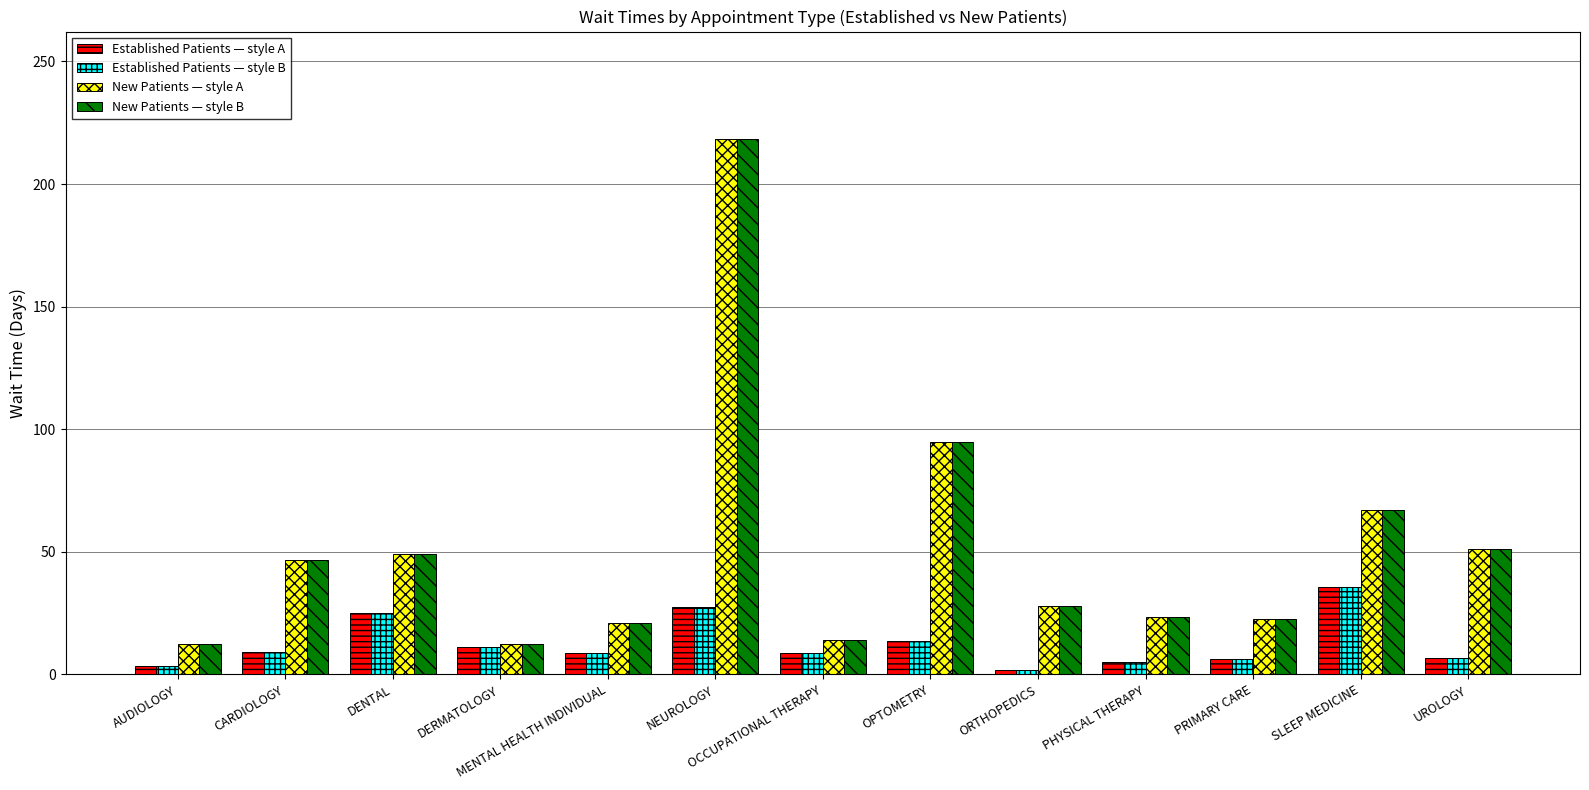

Where does the Established Patients — style A series first go above 8?

CARDIOLOGY